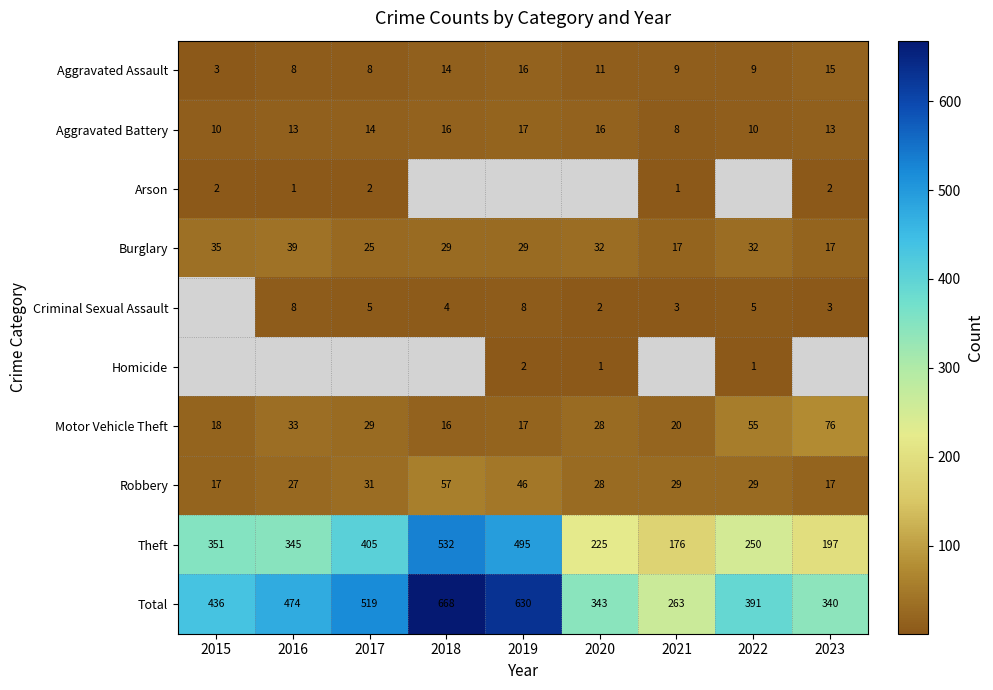

What is the average value of the Total series?

452